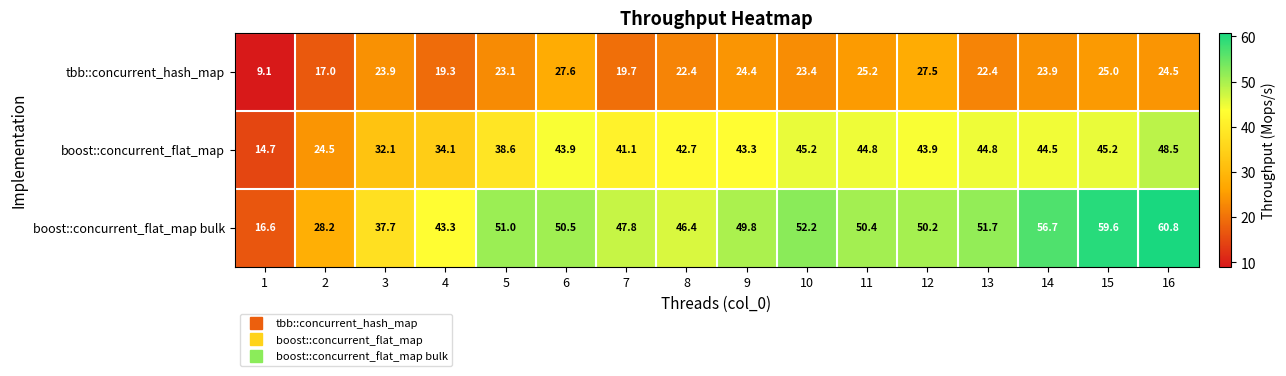

Which category has the highest value across all series?

16